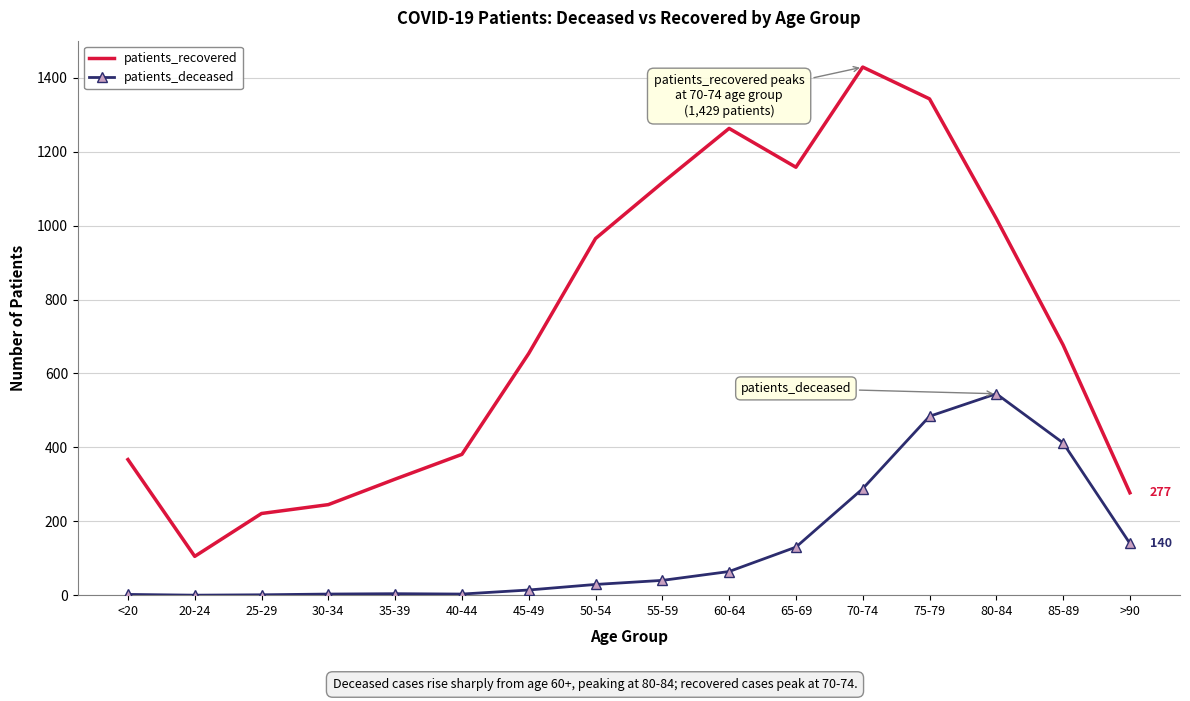

What are all the series names shown in the legend?

patients_recovered, patients_deceased